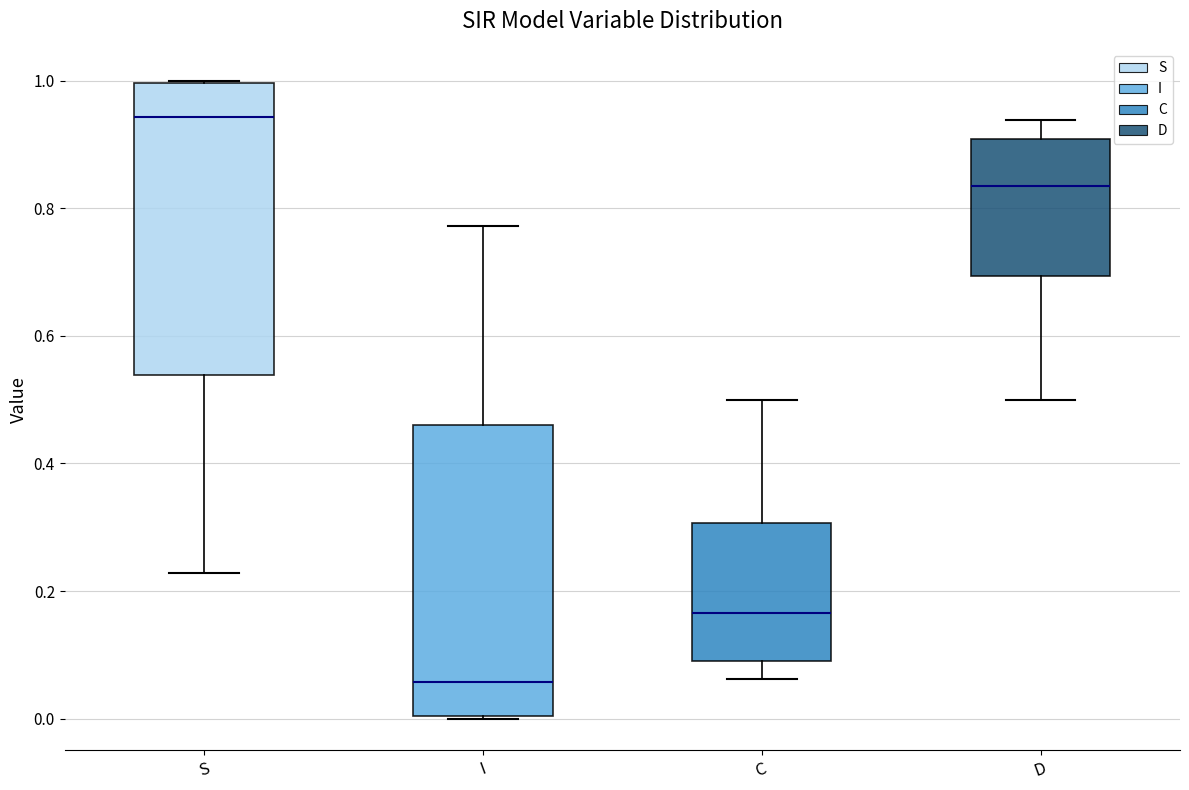

Reading left to right, read every box against the y-axis: the position of its median line, the range the box covers, and the ends of its whiskers. The values are not printed on the chart, so give them approximately, as read against the axis.

S: median 0.94, box 0.54 to 1.00, whiskers 0.22 to 1.00
I: median 0.06, box 0.00 to 0.46, whiskers 0.00 to 0.78
C: median 0.16, box 0.10 to 0.30, whiskers 0.06 to 0.50
D: median 0.84, box 0.70 to 0.90, whiskers 0.50 to 0.94